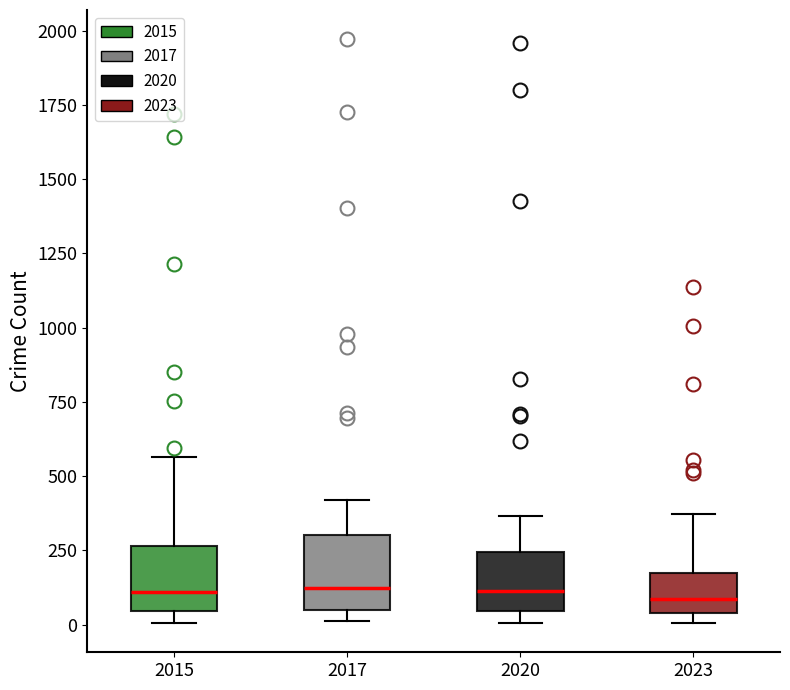

Reading left to right, transcribe this box plot: for each box, give where its median line is, the range the box spans, and where its two whiskers end, as read against the y-axis. The values are not printed on the chart, so give them approximately, as read against the axis.

2015: median 100, box 50 to 250, whiskers 0 to 550
2017: median 100, box 50 to 300, whiskers 0 to 400
2020: median 100, box 50 to 250, whiskers 0 to 350
2023: median 100, box 50 to 150, whiskers 0 to 350